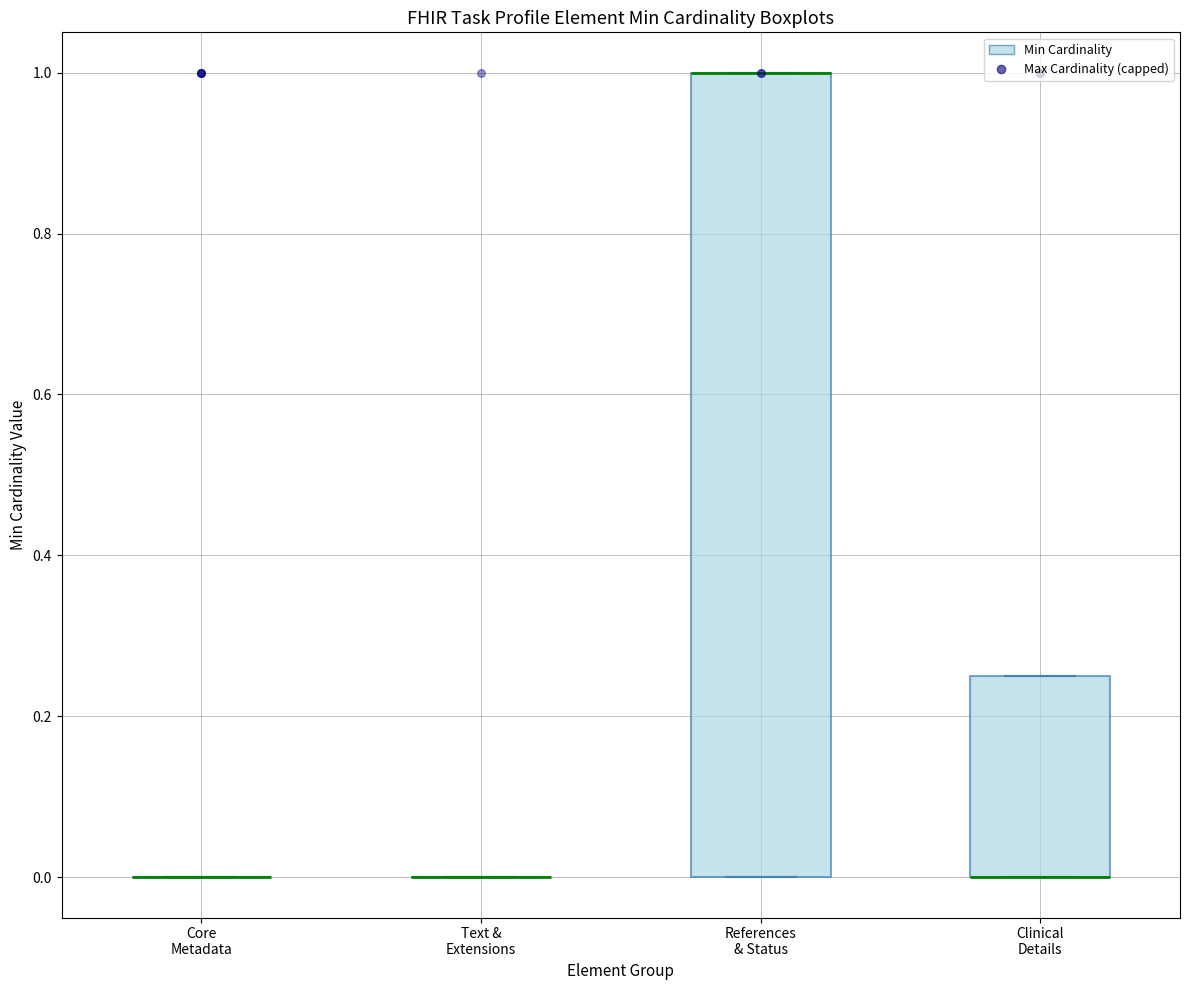

Which box is the tallest, from its lower edge to its upper edge?

References & Status